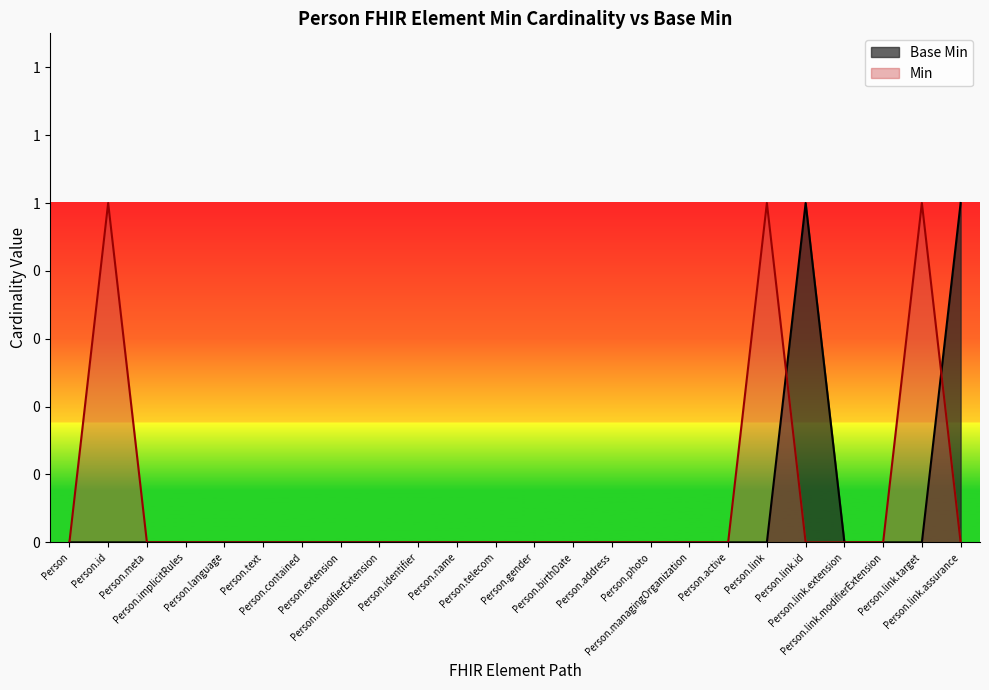

How many interior local peaks (higher than both neighbors) does the data have?

1